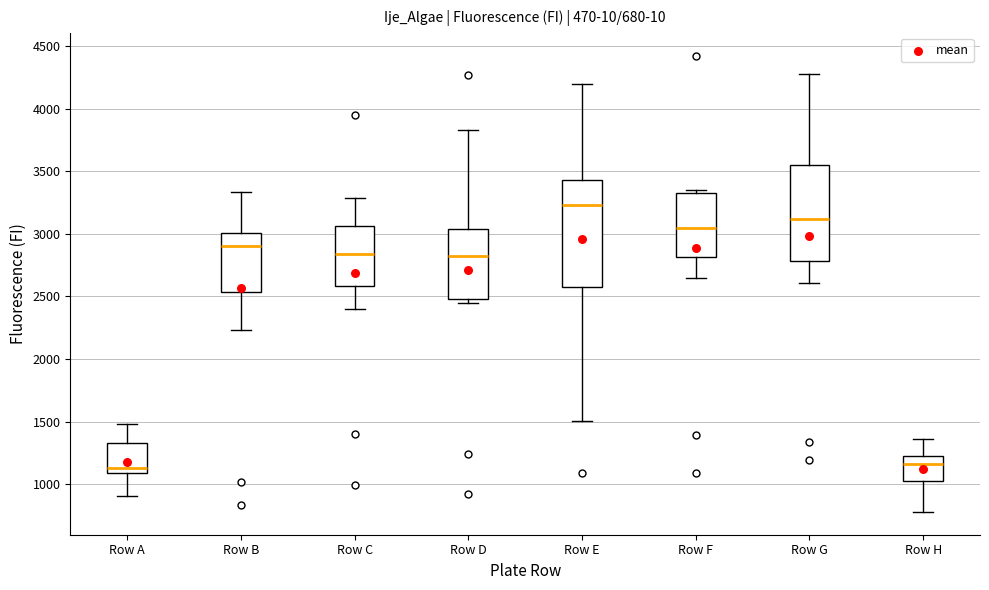

Which box is the tallest, from its lower edge to its upper edge?

Row E